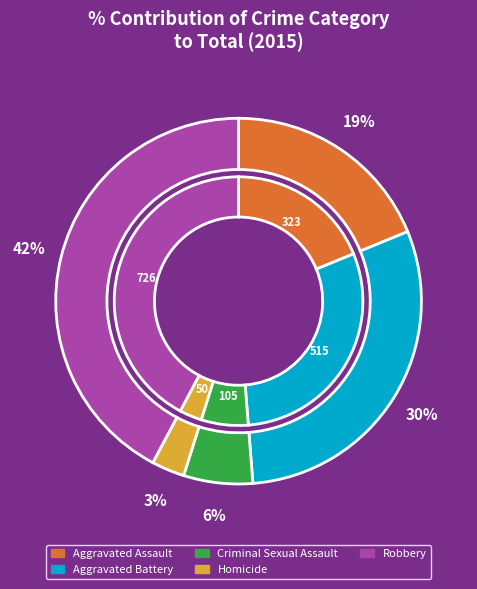

Count the number of slices in the pie.

5